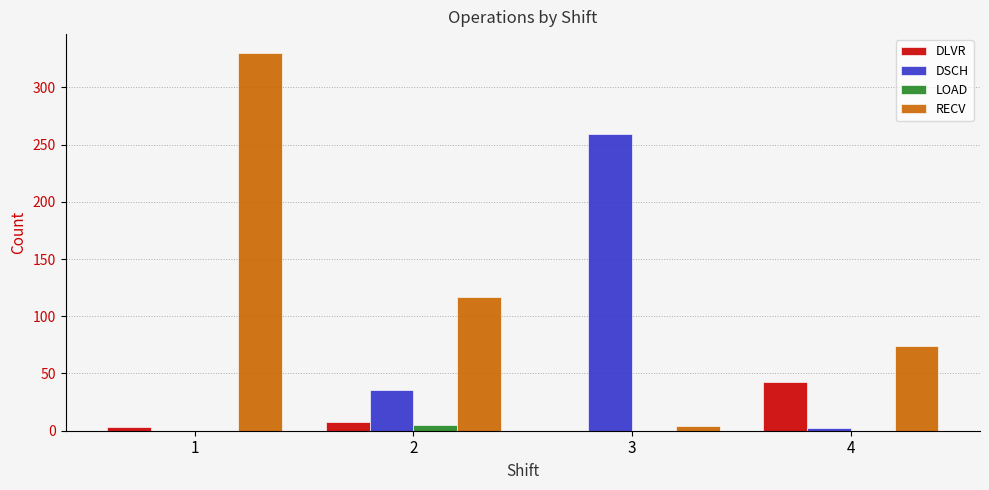

Which series changed the most between 1 and 4?

RECV